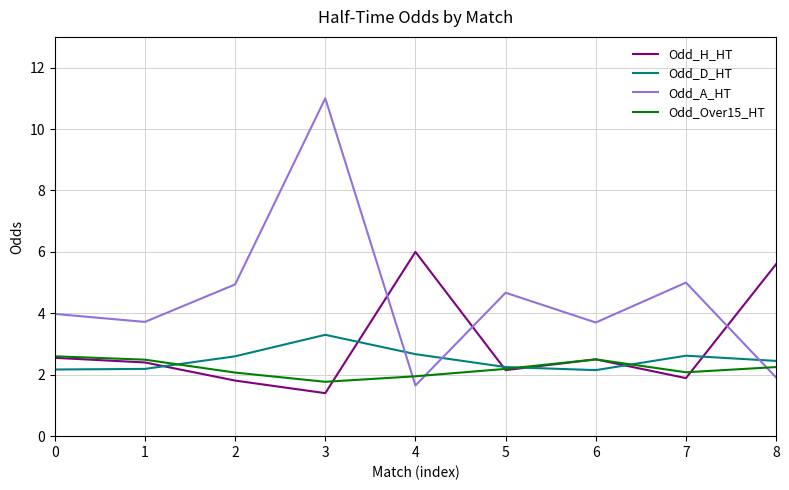

What is the difference between the highest and lowest values at 0?

1.8